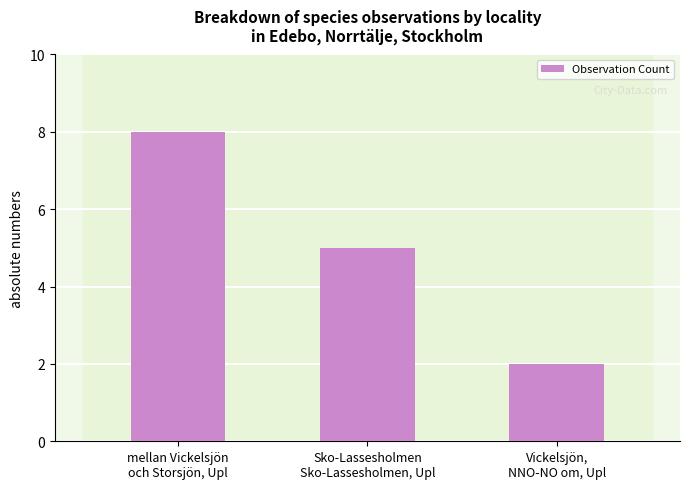

Which category has the lowest value across all series?

Vickelsjön,
NNO-NO om, Upl